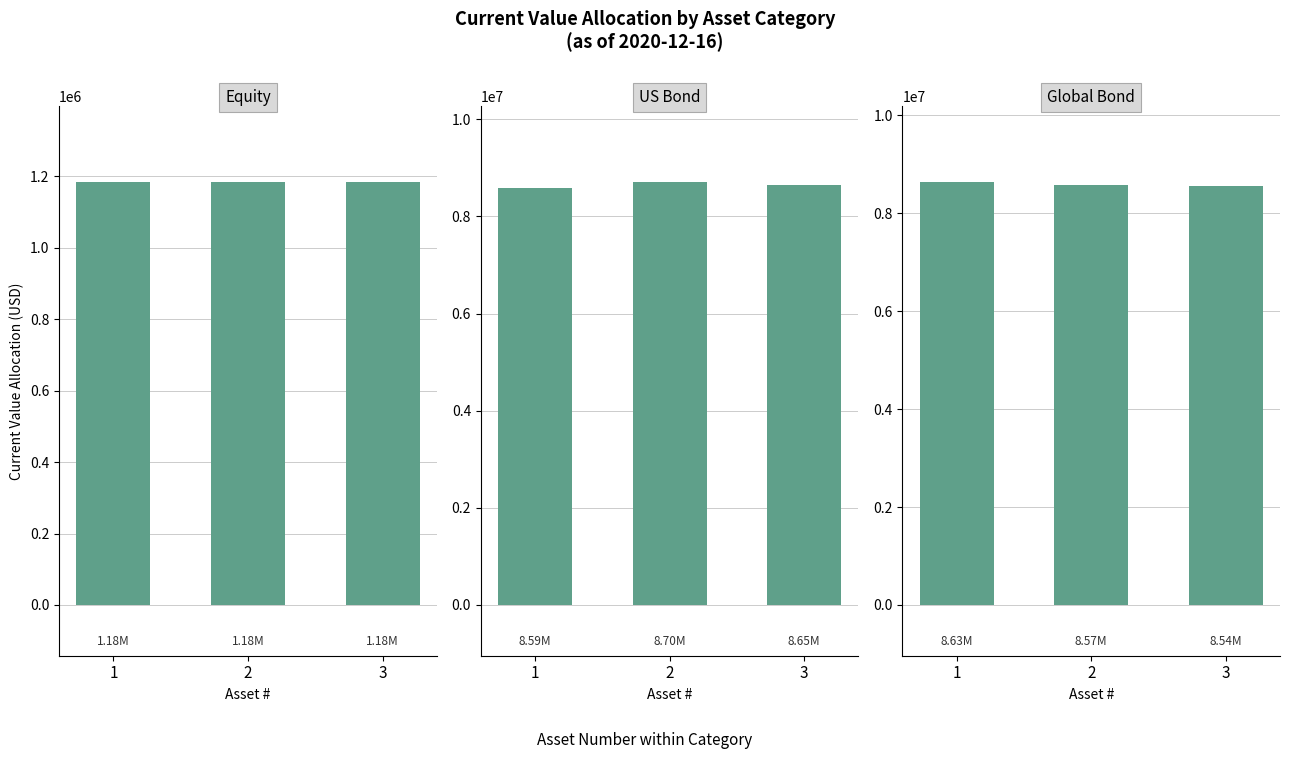

At which label does the data first exceed 8573396?

1